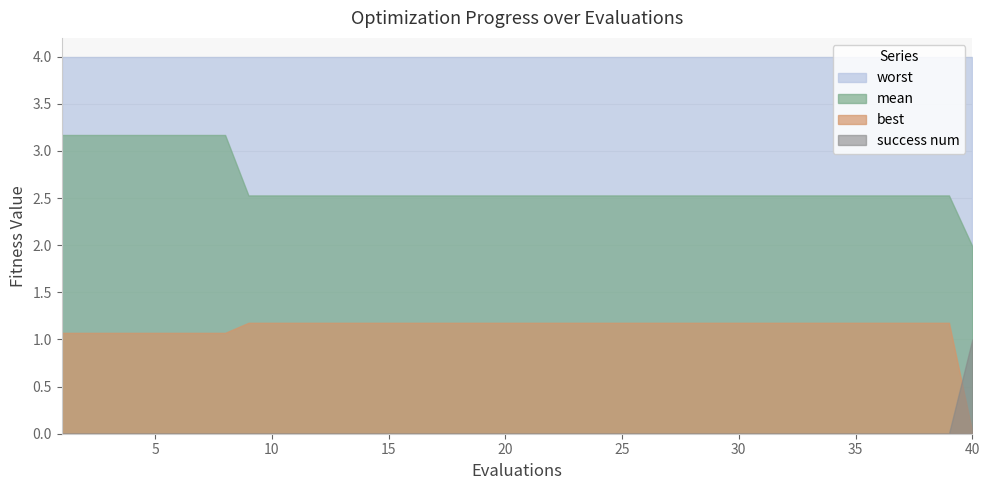

What is the difference between the maximum and minimum values in the mean series?

1.2